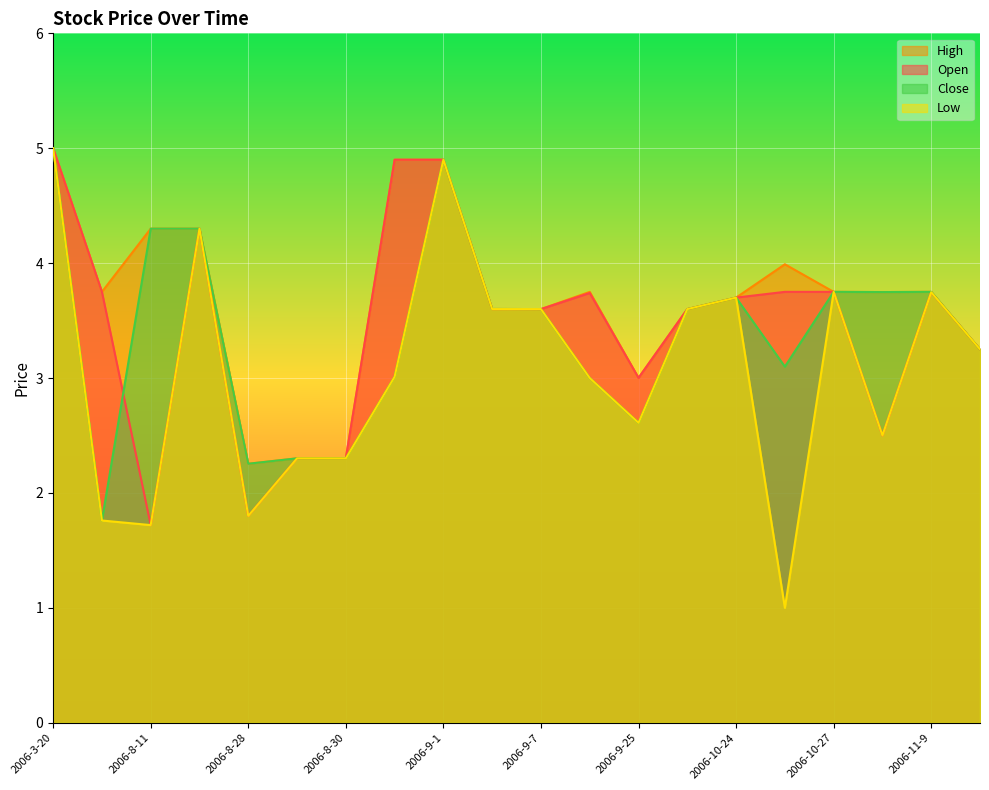

True or false: Close and High cross at least once.

False